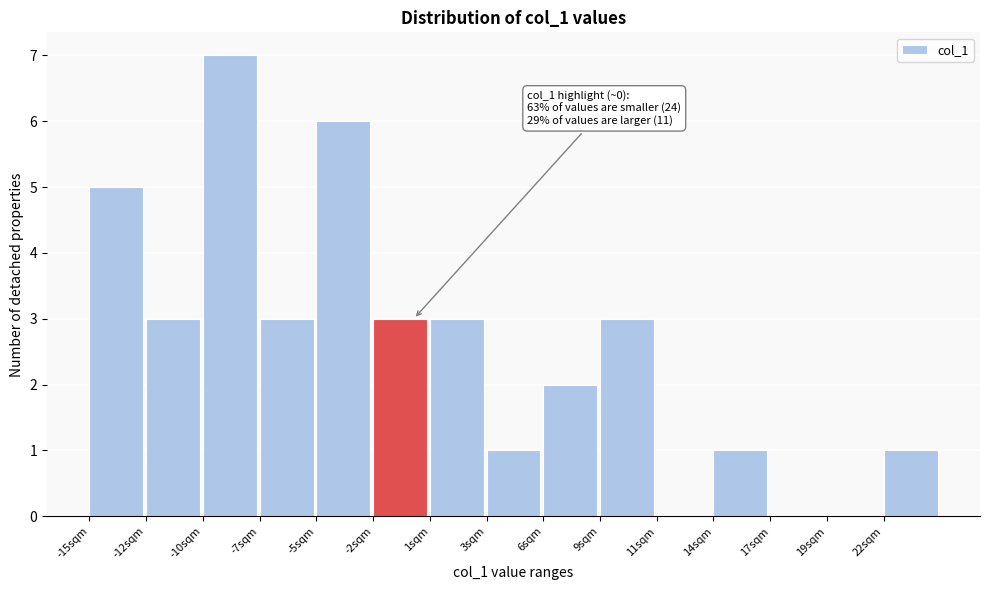

Reading left to right, list all the values displayed in this chart.

-15sqm=5	-12sqm=3	-10sqm=7	-7sqm=3	-5sqm=6	-2sqm=3	1sqm=3	3sqm=1	6sqm=2	9sqm=3	11sqm=0	14sqm=1	17sqm=0	19sqm=0	22sqm=1